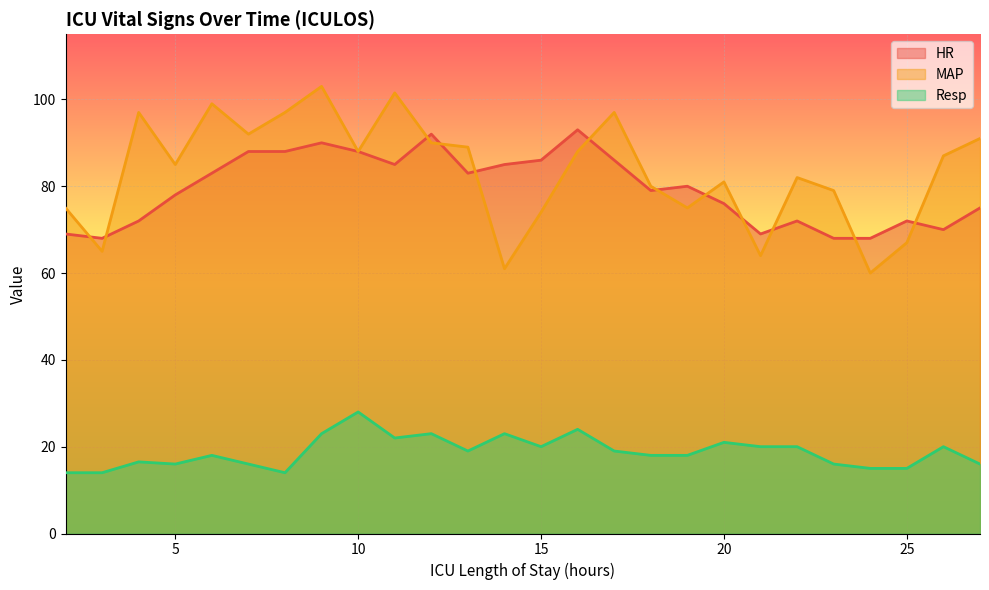

What are all the series names shown in the legend?

HR, MAP, Resp